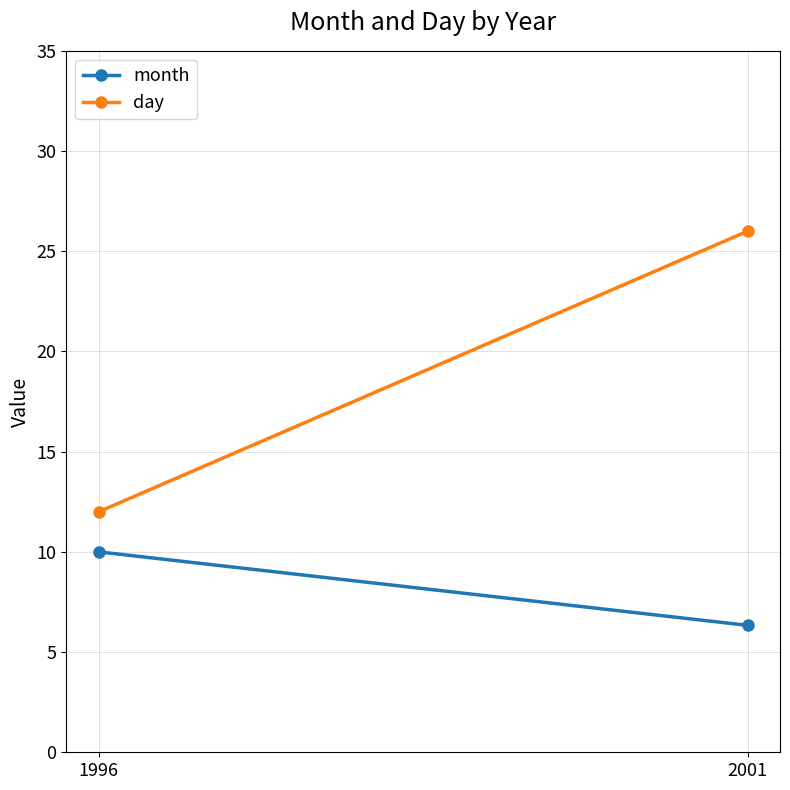

List the series in order of their overall mean, highest first.

day, month